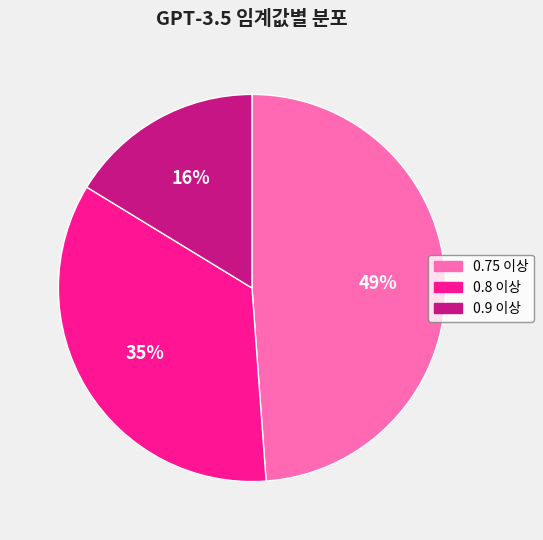

True or false: 0.75 이상 accounts for 49% of the total.

True